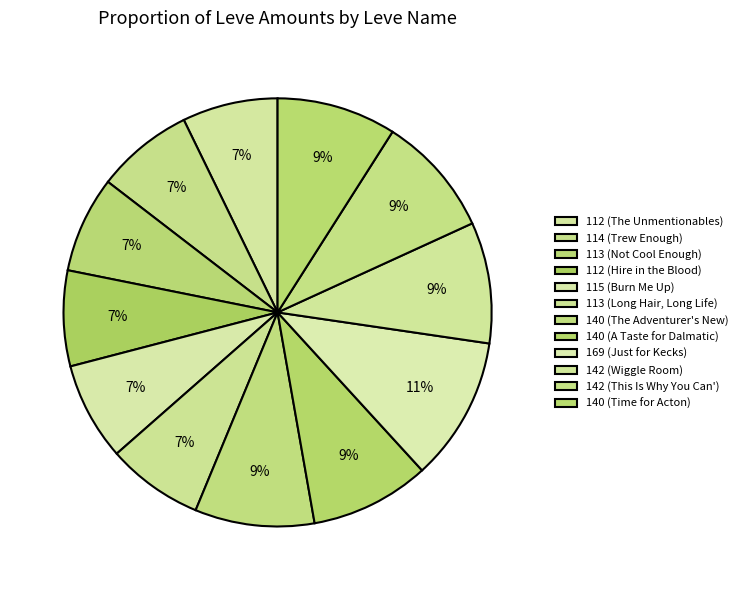

How many slices are in this pie chart?

12